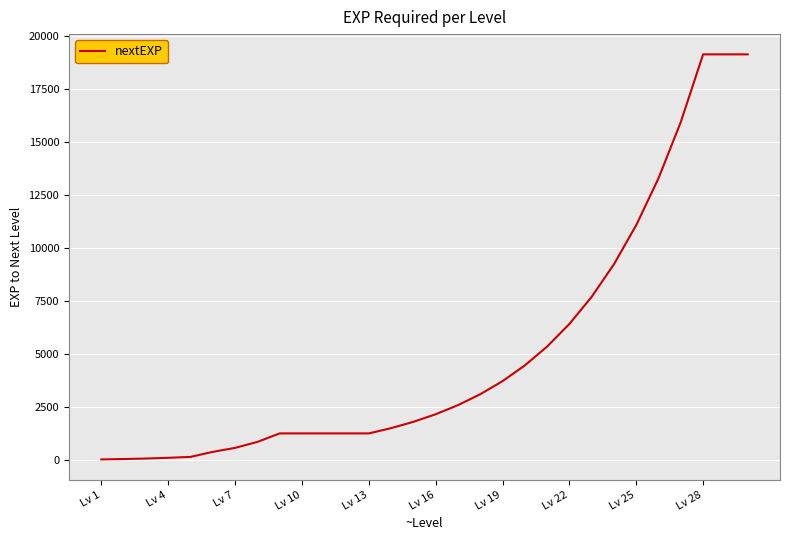

What is the difference between the maximum and minimum values?

19097